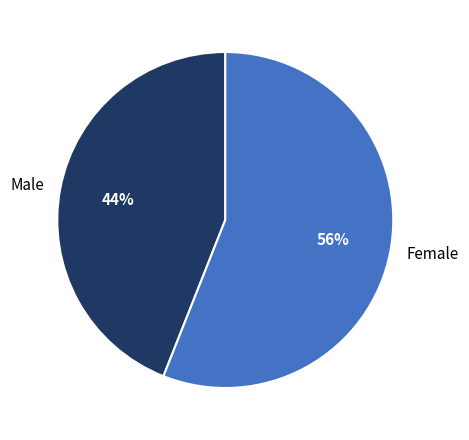

Is the sum of Female and Male greater than half?

Yes